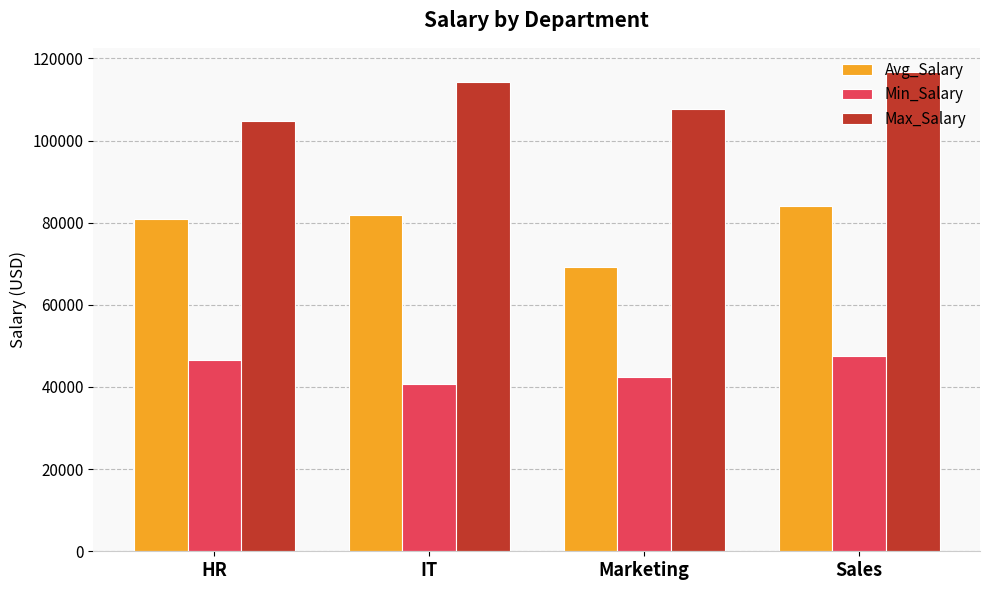

What is the difference between the maximum and second lowest values in the Max_Salary series?

9016.0